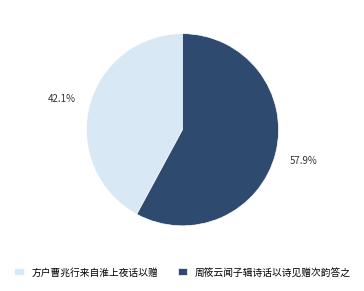

Approximately how many times larger is the value at 周筱云闻子辑诗话以诗见赠次韵答之 compared to 方户曹兆行来自淮上夜话以赠?

1.4